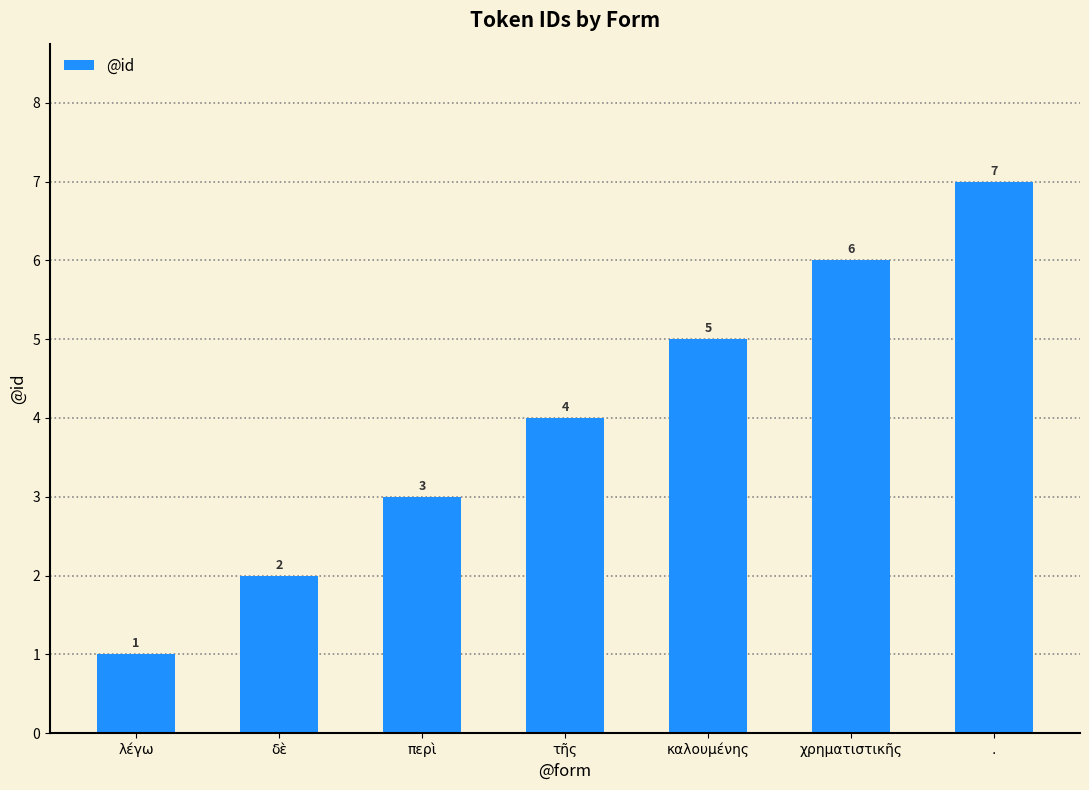

What is the ratio of the value at χρηματιστικῆς to the value at δὲ?

3.0